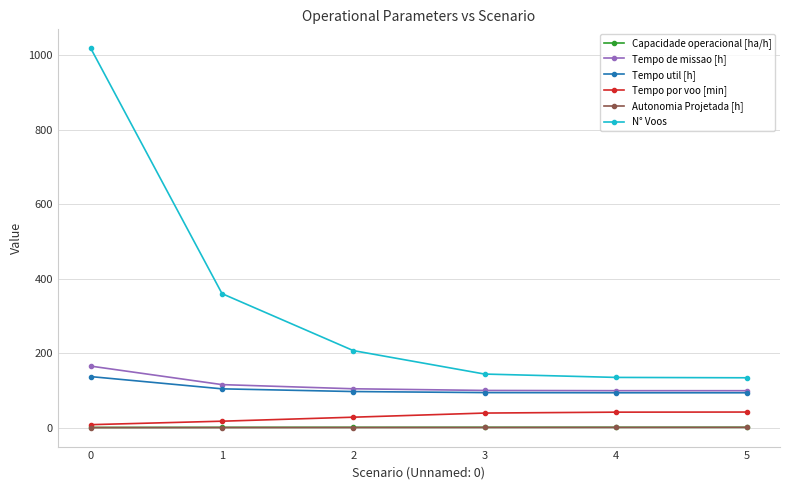

Between 0 and 4, which series saw the biggest shift?

N° Voos